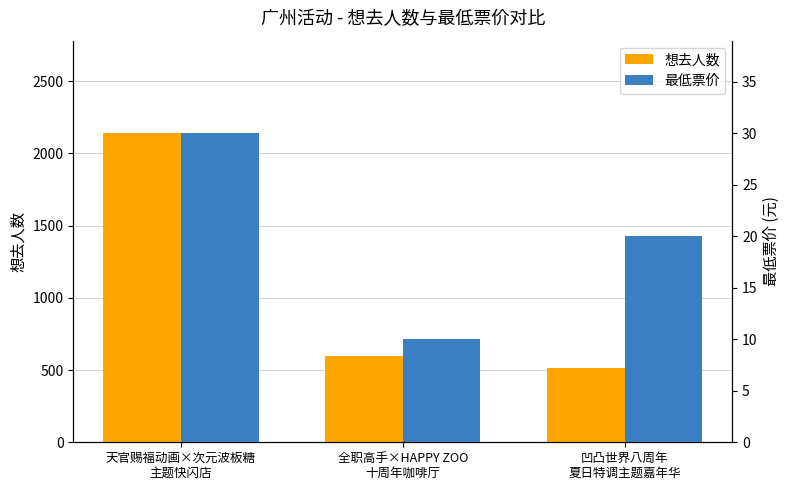

Which series has the largest total across all categories?

想去人数